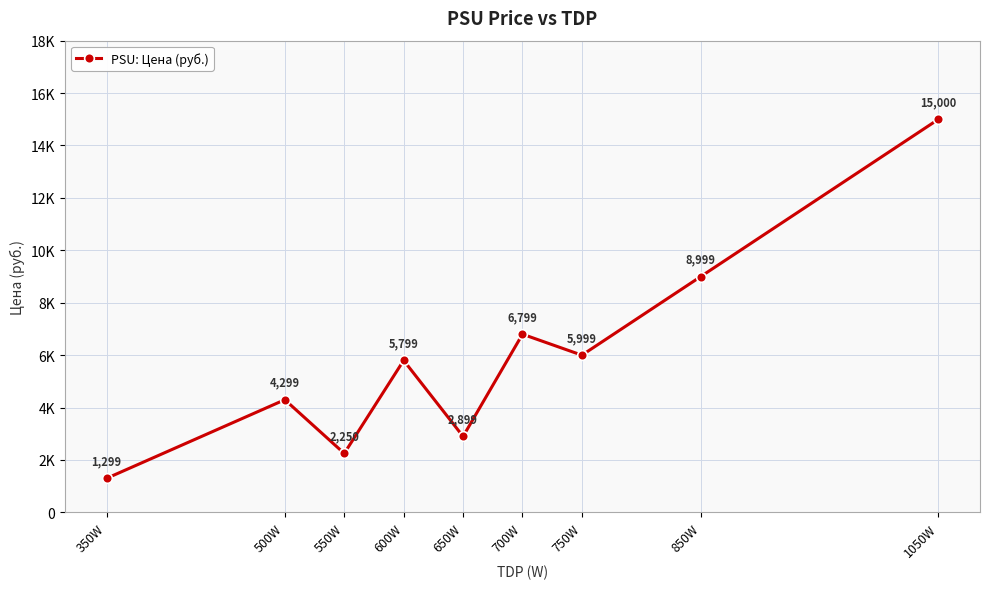

Which label corresponds to the smallest value in the chart?

350W